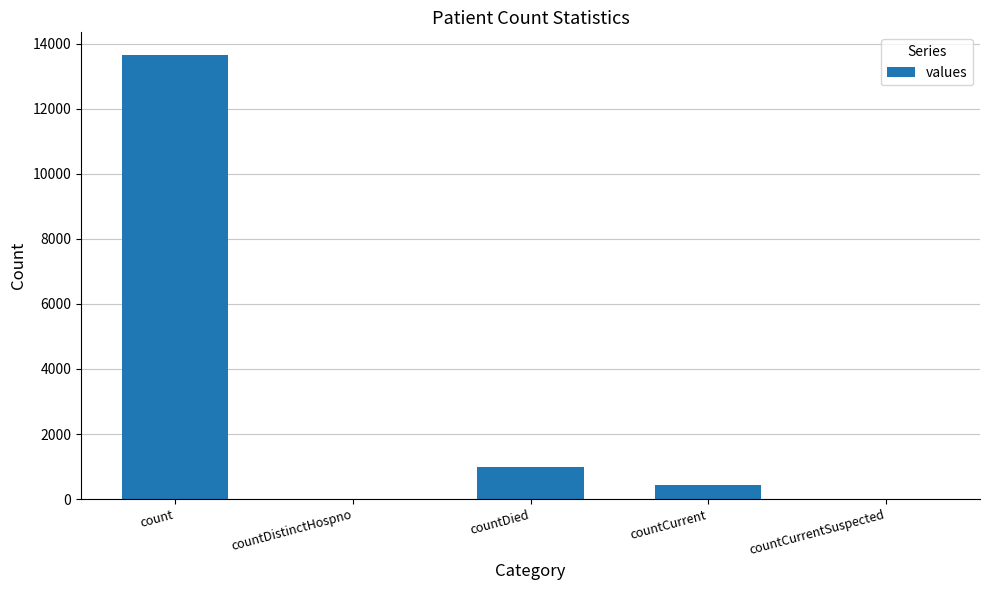

Where is the data nearest to the value 6832?

countDied